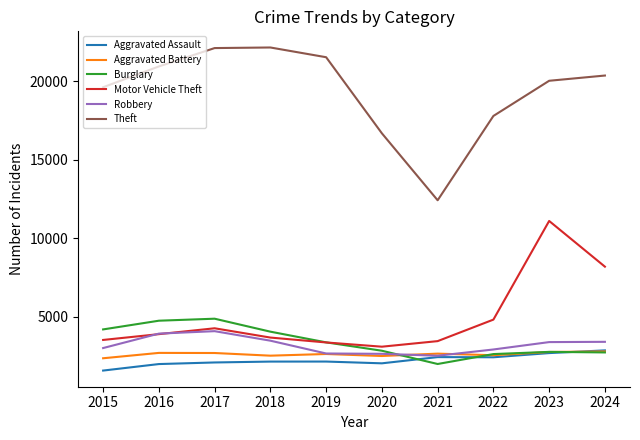

What is the total value across all series at 2020?

29703